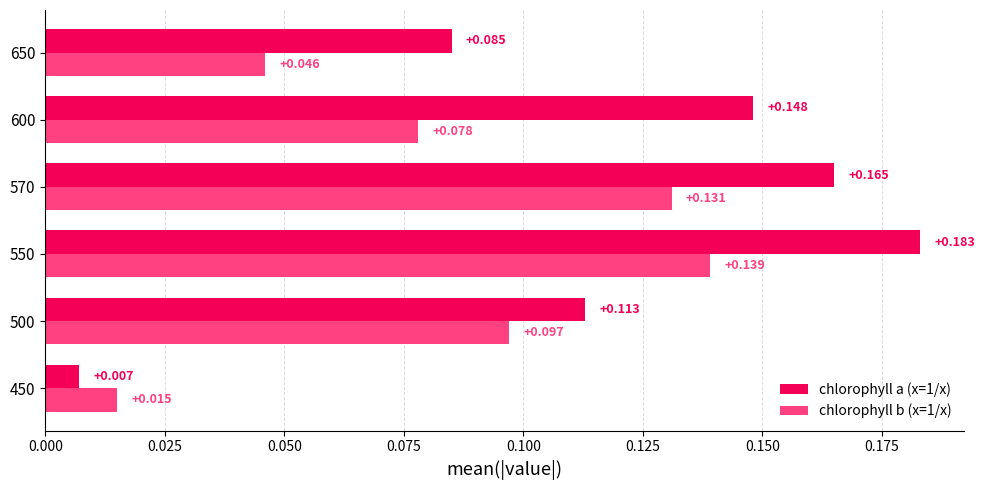

Rank the series by their average value, from lowest to highest.

chlorophyll b (x=1/x), chlorophyll a (x=1/x)